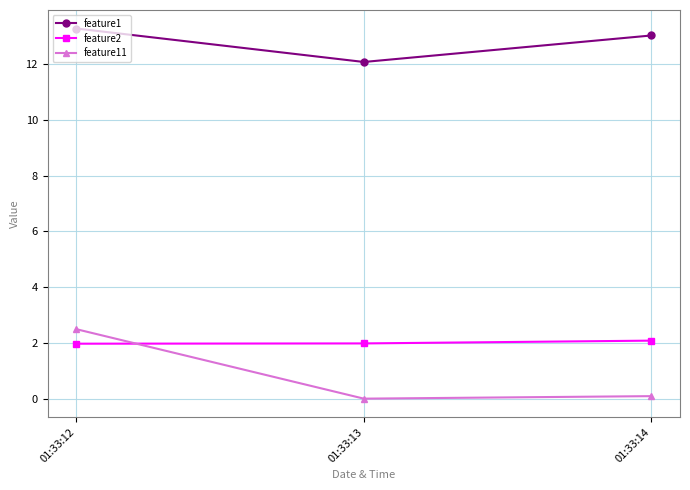

Is this an area chart (filled region under the line)?

No